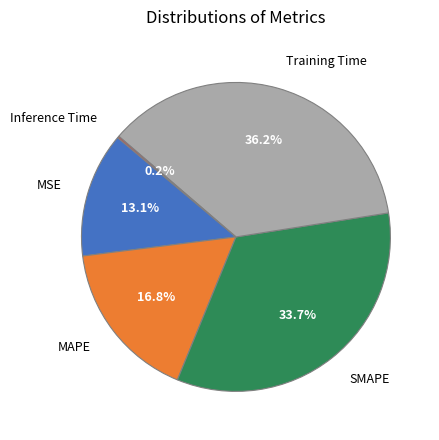

Is there any slice that represents more than half of the pie?

No